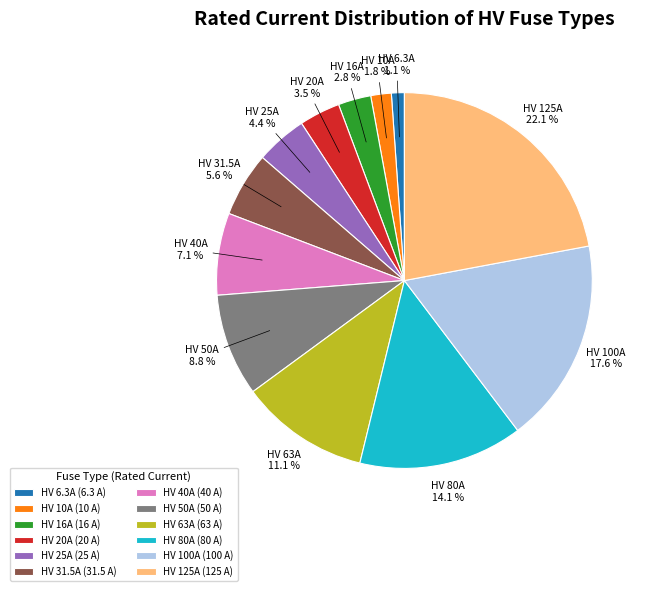

The HV 63A slice represents 1% of the pie. True or false?

False